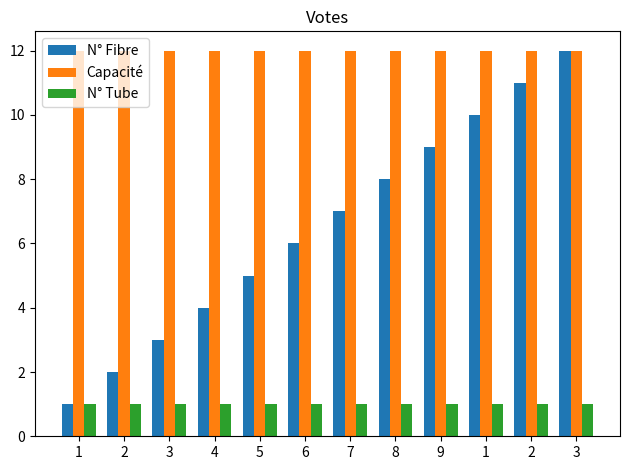

List the series in order of their overall mean, lowest first.

N° Tube, N° Fibre, Capacité